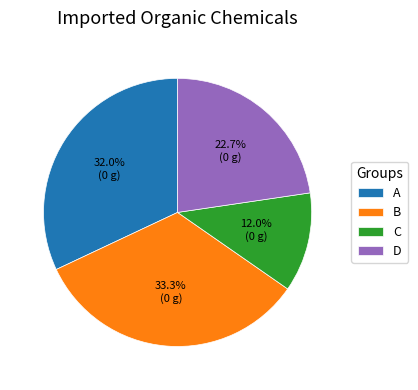

Is C the majority of the pie?

No